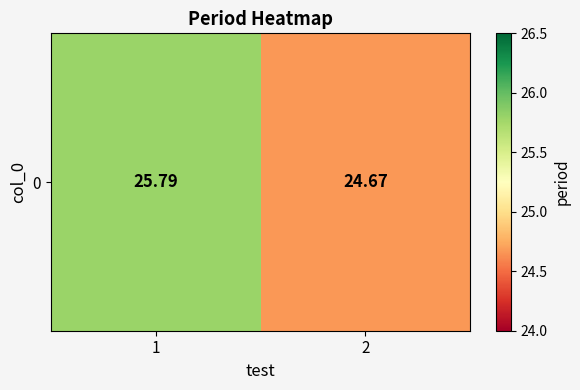

Between 1 and 2, which is larger?

1